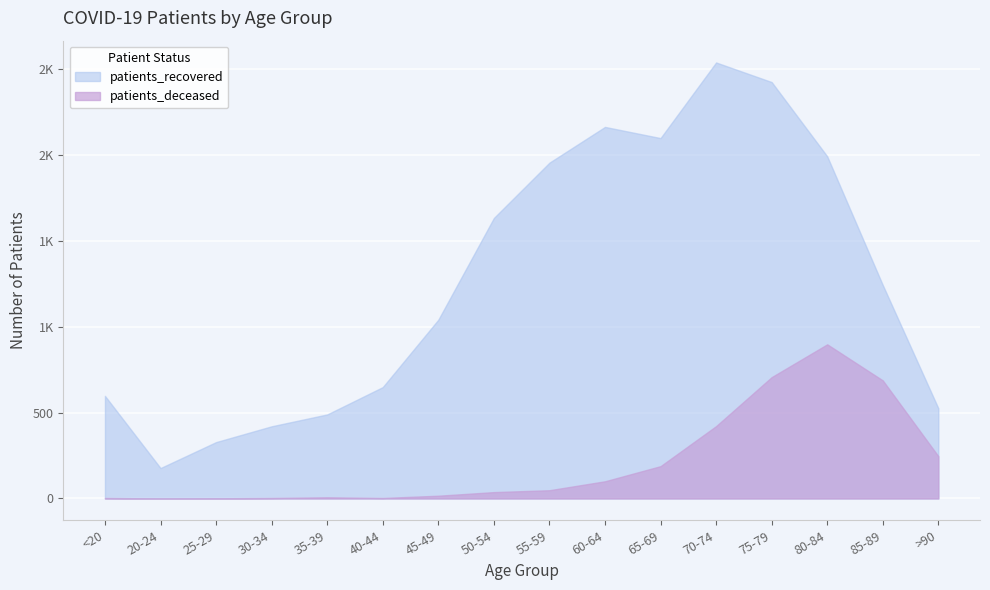

Reading left to right, what are all the values shown in this chart?

patients_recovered: <20=597	20-24=177	25-29=328	30-34=420	35-39=489	40-44=648	45-49=1040	50-54=1632	55-59=1954	60-64=2162	65-69=2097	70-74=2537	75-79=2423	80-84=1991	85-89=1242	>90=525
patients_deceased: <20=3	20-24=0	25-29=1	30-34=3	35-39=7	40-44=3	45-49=16	50-54=37	55-59=48	60-64=100	65-69=188	70-74=421	75-79=706	80-84=897	85-89=687	>90=246